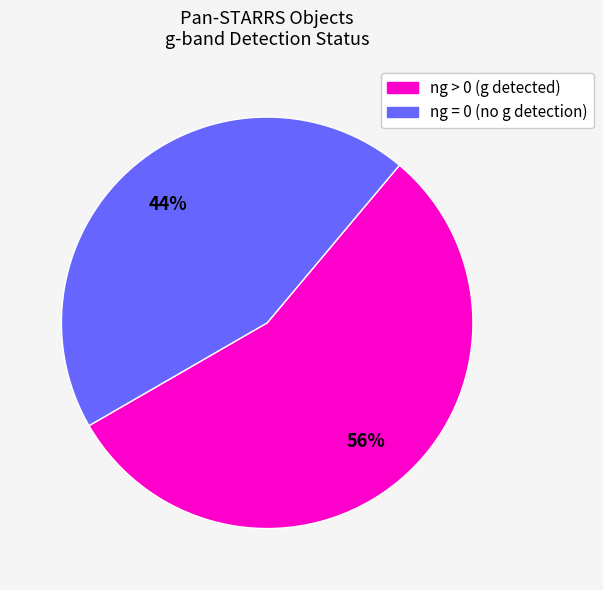

How many segments does this pie chart have?

2